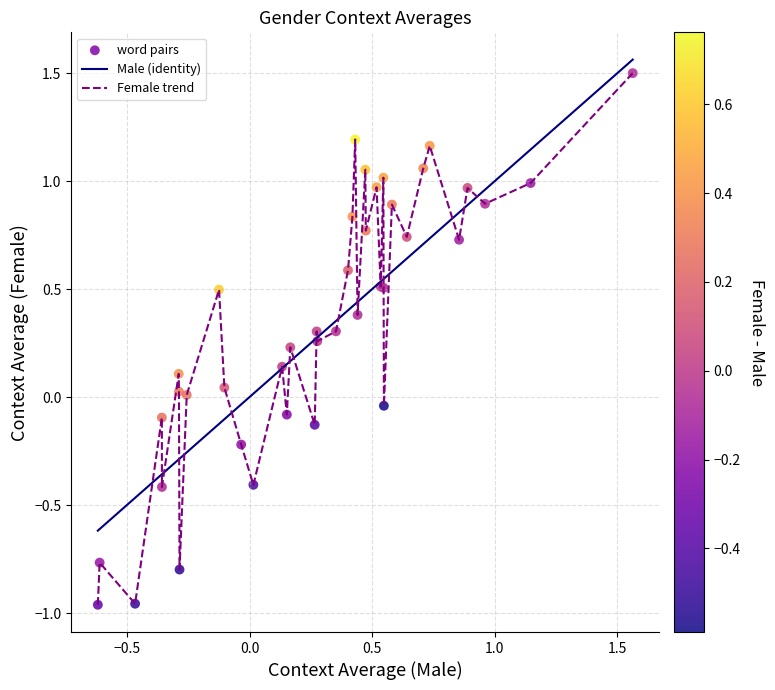

What is the minimum value for Male (identity)?

-0.6